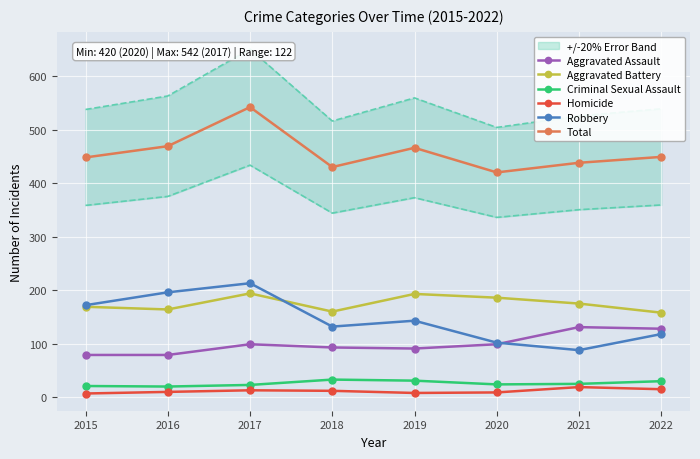

How many lines are shown in the chart?

6